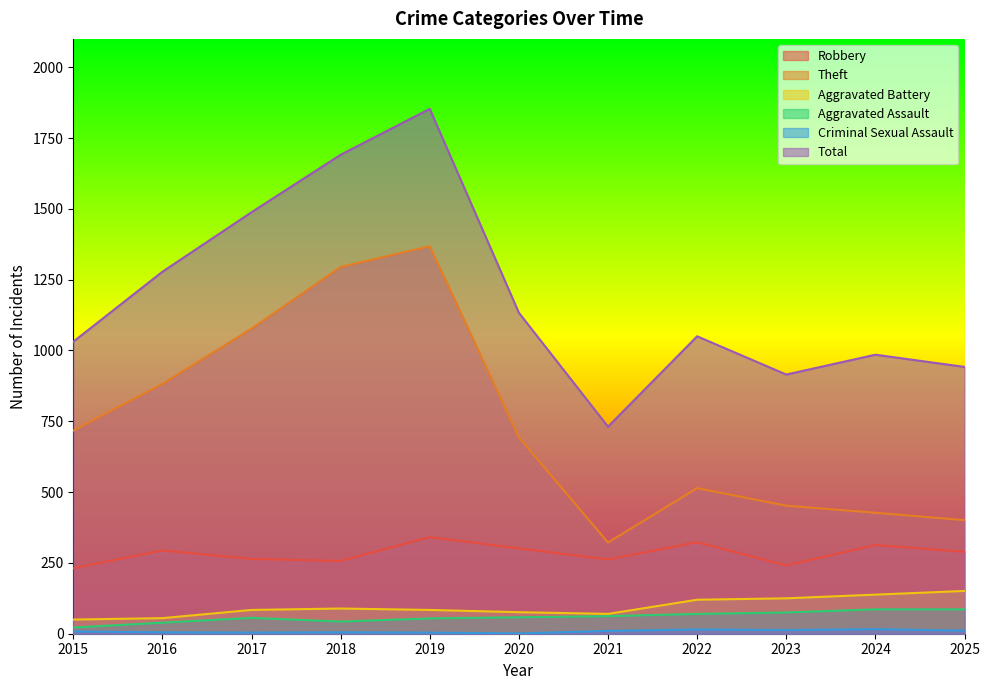

Reading left to right, extract all data points from this chart.

Robbery: 2015=231	2016=294	2017=264	2018=257	2019=341	2020=301	2021=262	2022=323	2023=241	2024=313	2025=289
Theft: 2015=717	2016=882	2017=1077	2018=1295	2019=1368	2020=693	2021=322	2022=514	2023=452	2024=427	2025=401
Aggravated Battery: 2015=50	2016=55	2017=84	2018=89	2019=84	2020=76	2021=70	2022=120	2023=125	2024=138	2025=151
Aggravated Assault: 2015=22	2016=39	2017=56	2018=43	2019=54	2020=58	2021=62	2022=70	2023=75	2024=86	2025=86
Criminal Sexual Assault: 2015=8	2016=5	2017=4	2018=5	2019=4	2020=1	2021=10	2022=15	2023=13	2024=16	2025=11
Total: 2015=1031	2016=1278	2017=1488	2018=1691	2019=1853	2020=1133	2021=731	2022=1050	2023=915	2024=985	2025=942